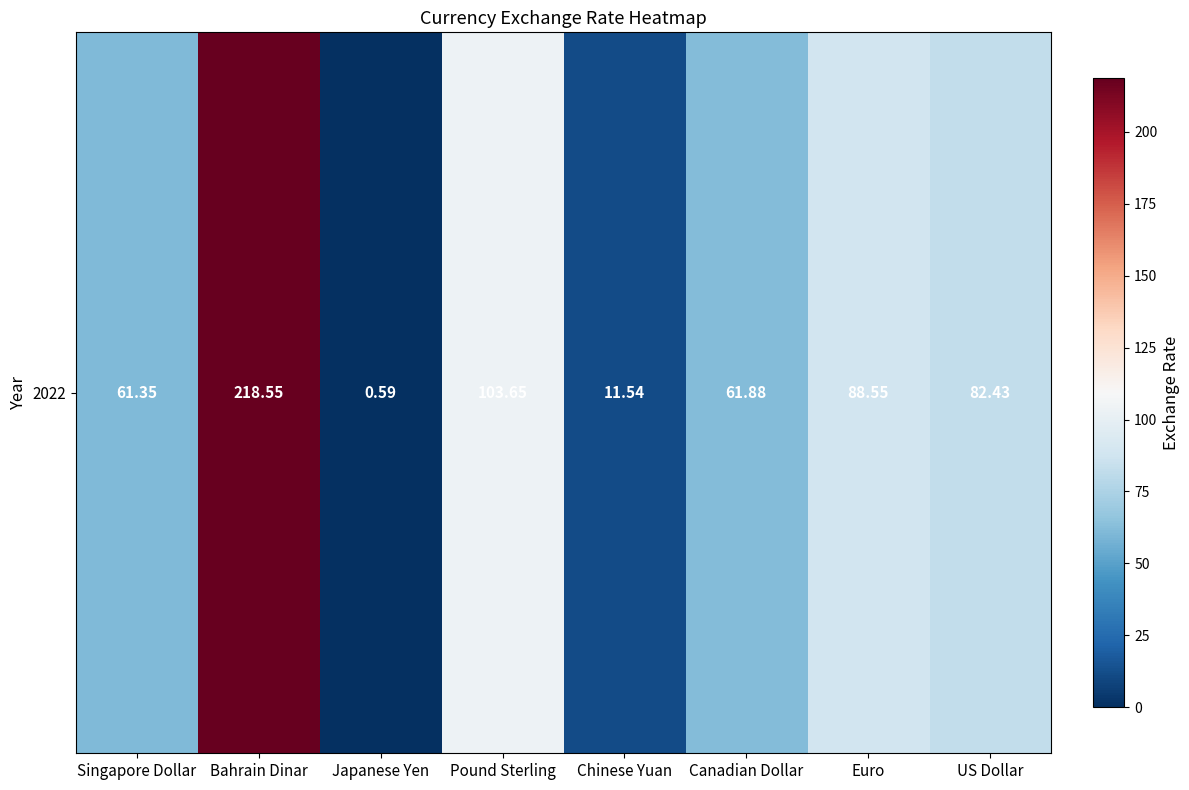

Which label corresponds to the largest value in the chart?

Bahrain Dinar